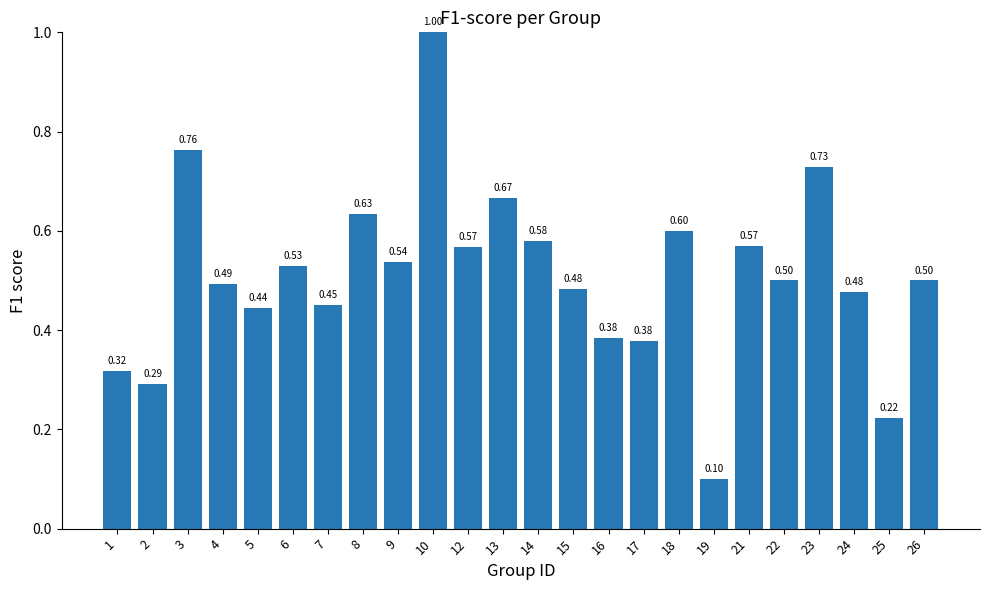

Between 12 and 22, which is larger?

12